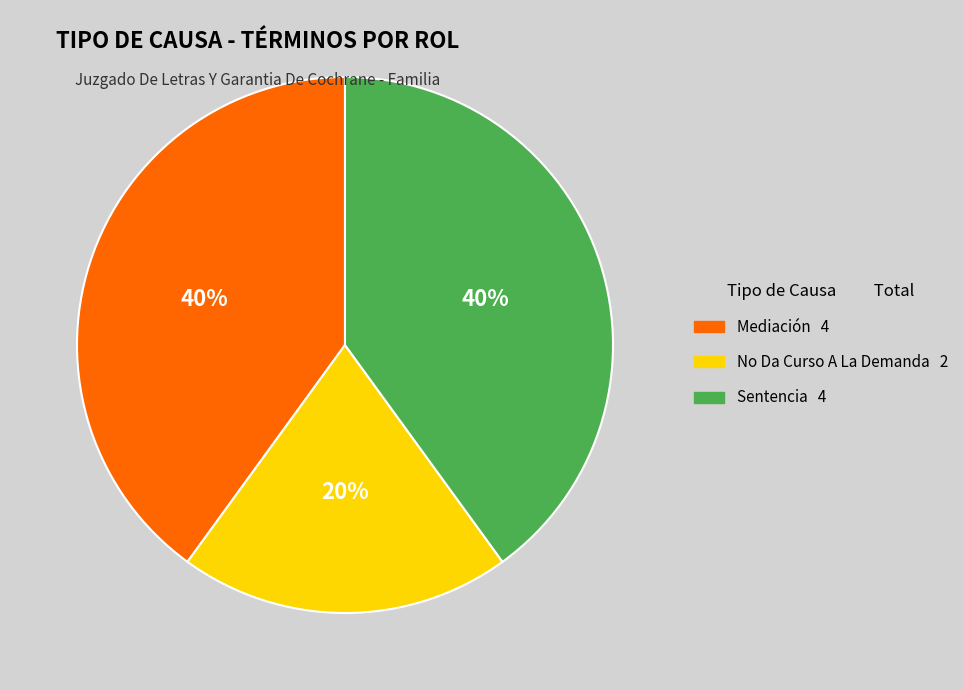

What percentage is the No Da Curso A La Demanda slice, to the nearest percent?

20%